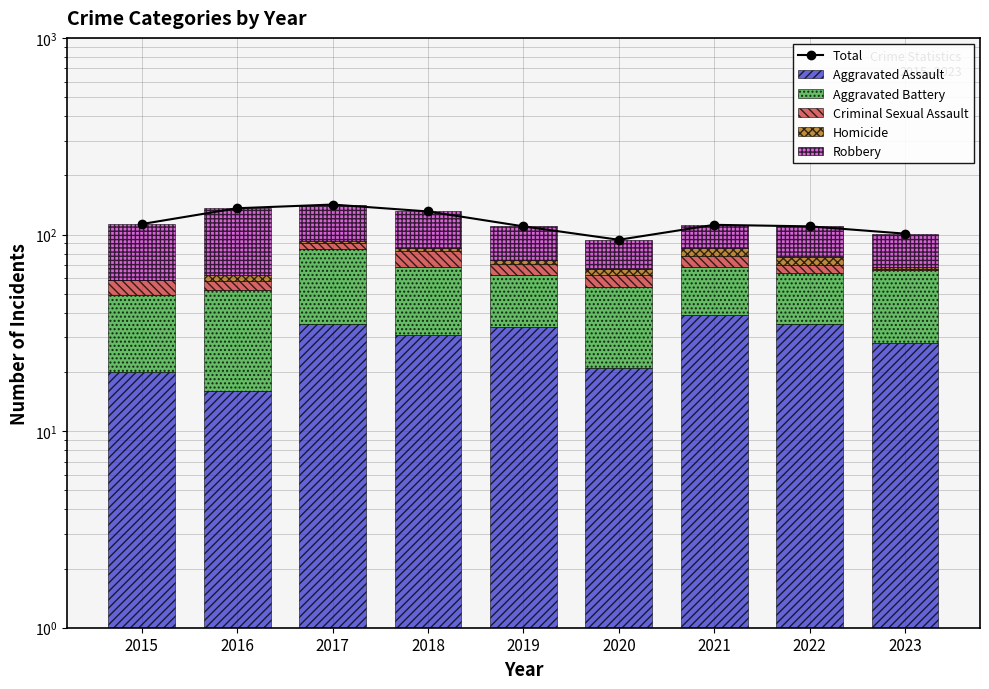

What is the maximum value shown in the chart?

142